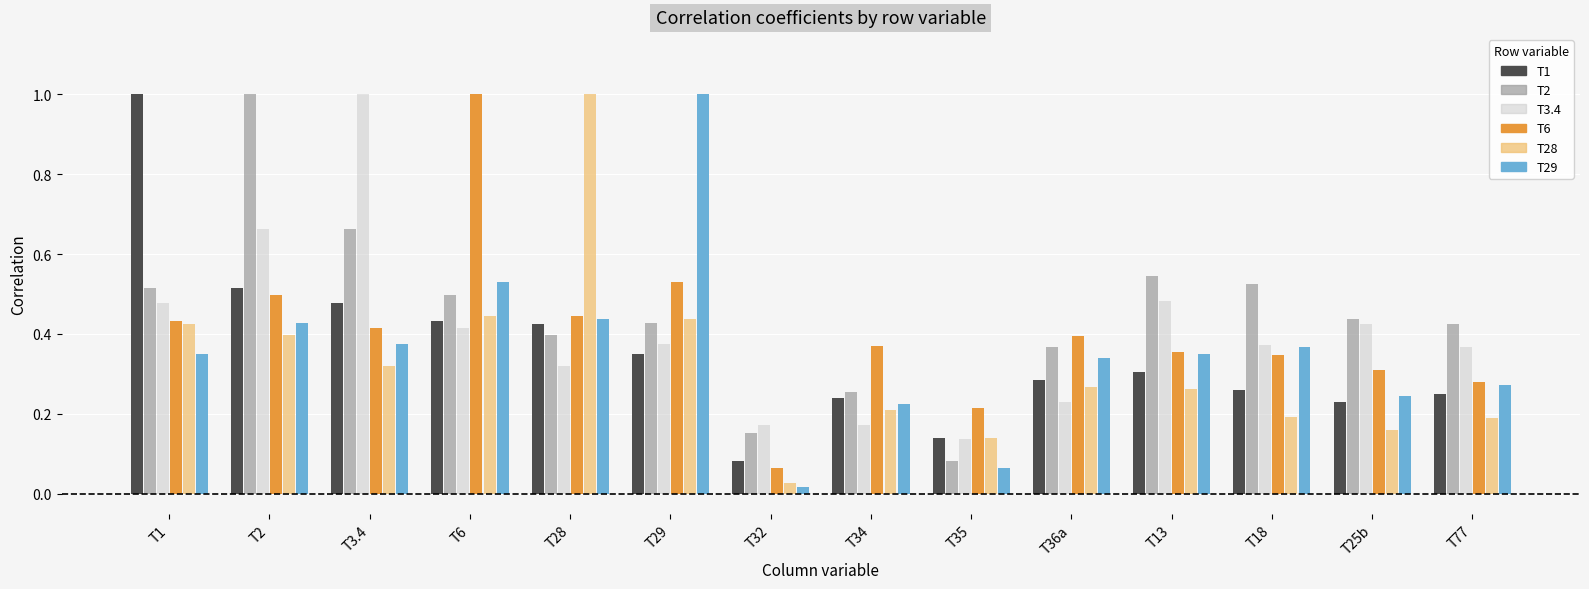

True or false: T1 has a value of 0.2 at T77.

True